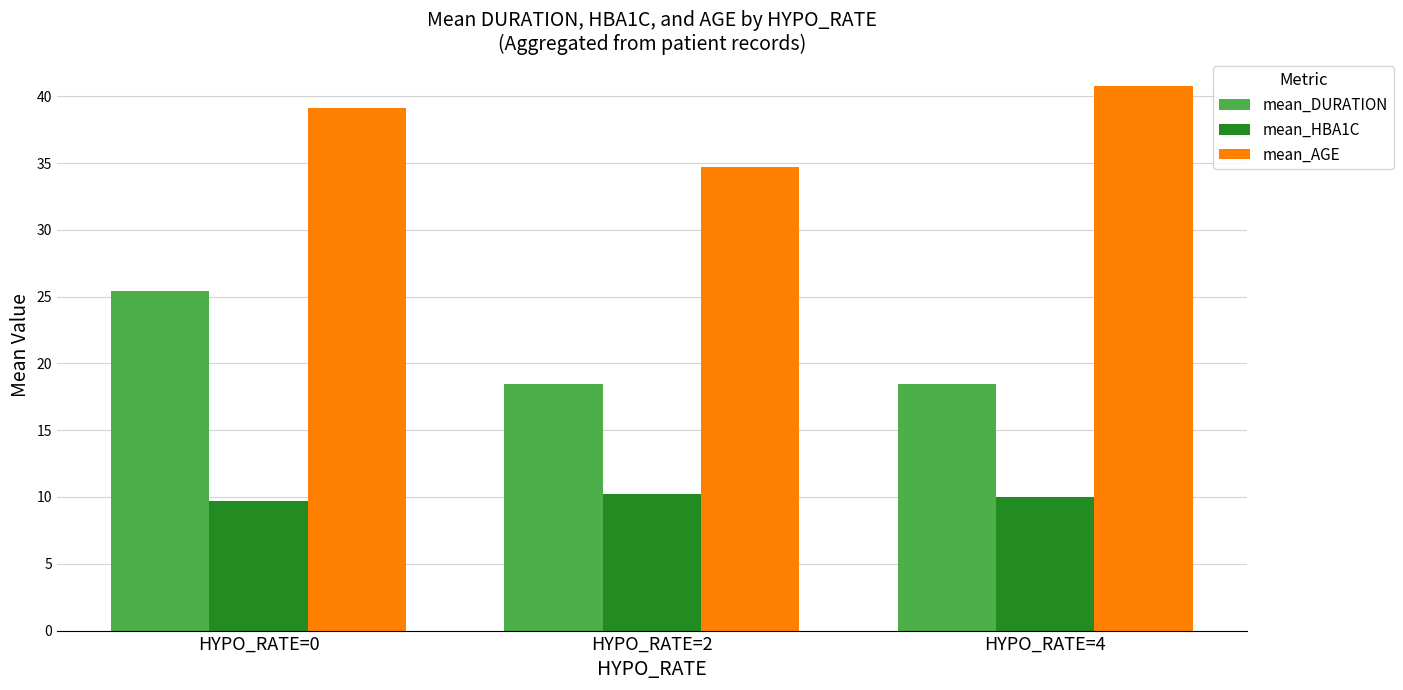

What are all the series names shown in the legend?

mean_DURATION, mean_HBA1C, mean_AGE